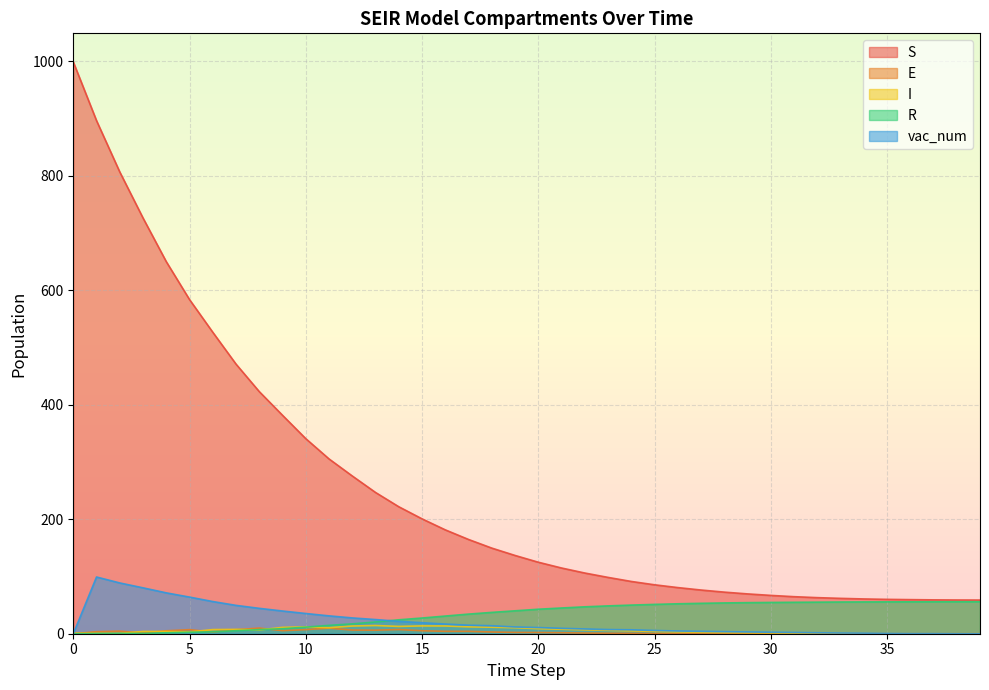

What is the sum of all I values?

222.4